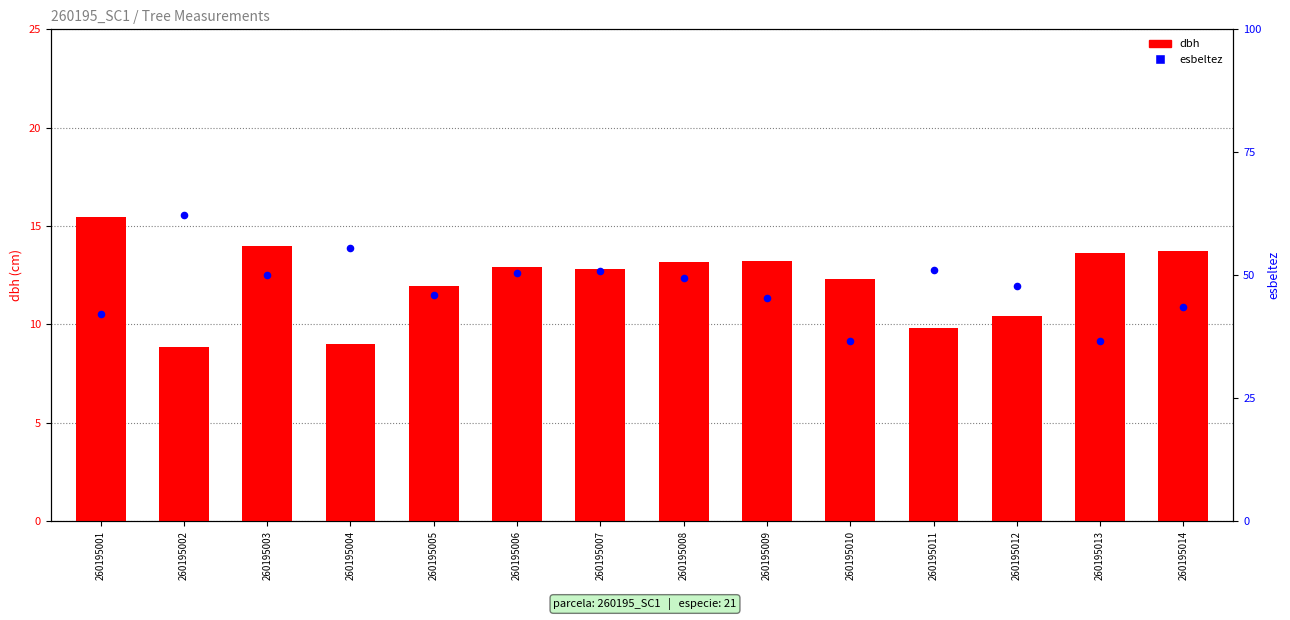

Which series has the largest Y range (max minus min)?

esbeltez